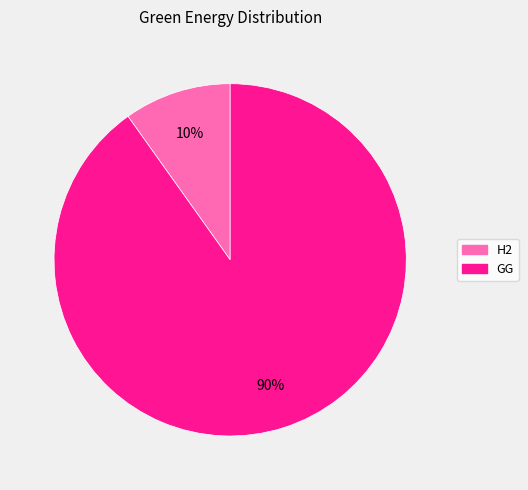

Count the number of slices in the pie.

2